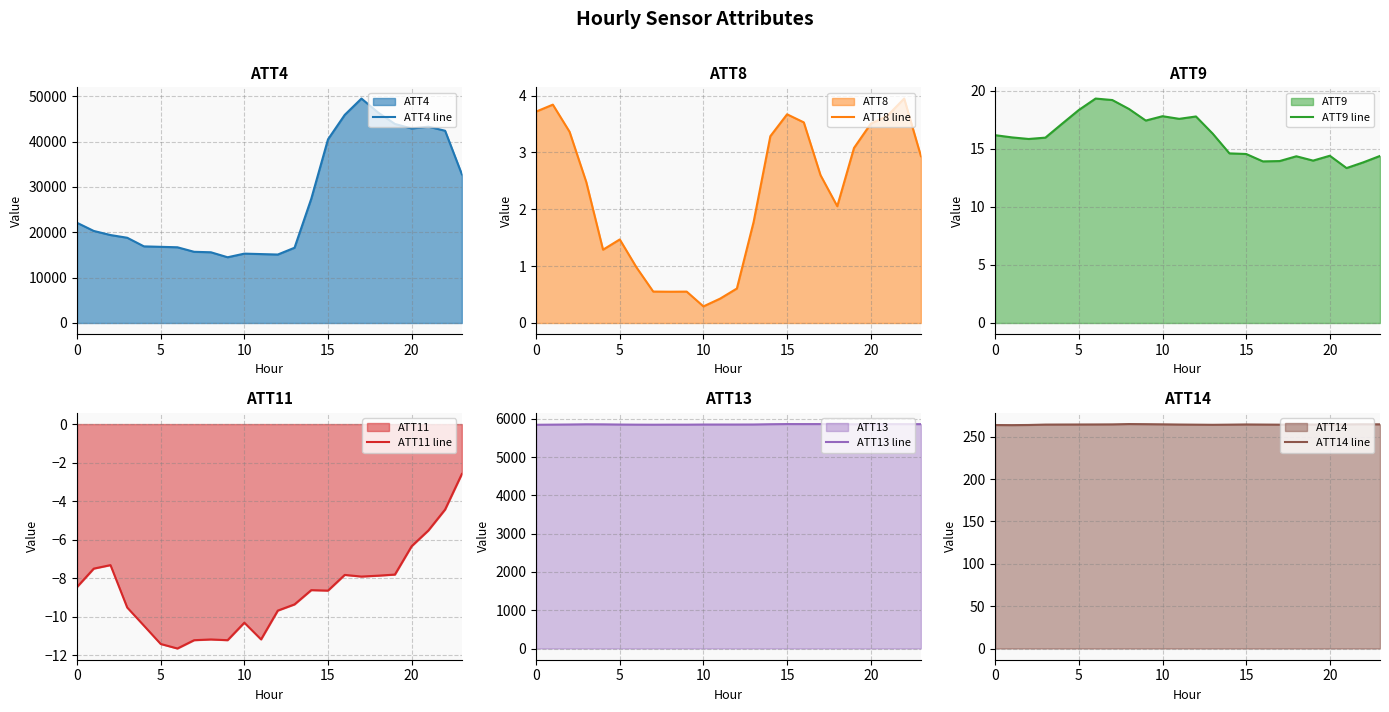

What is the label of the 10th point from the right?

14